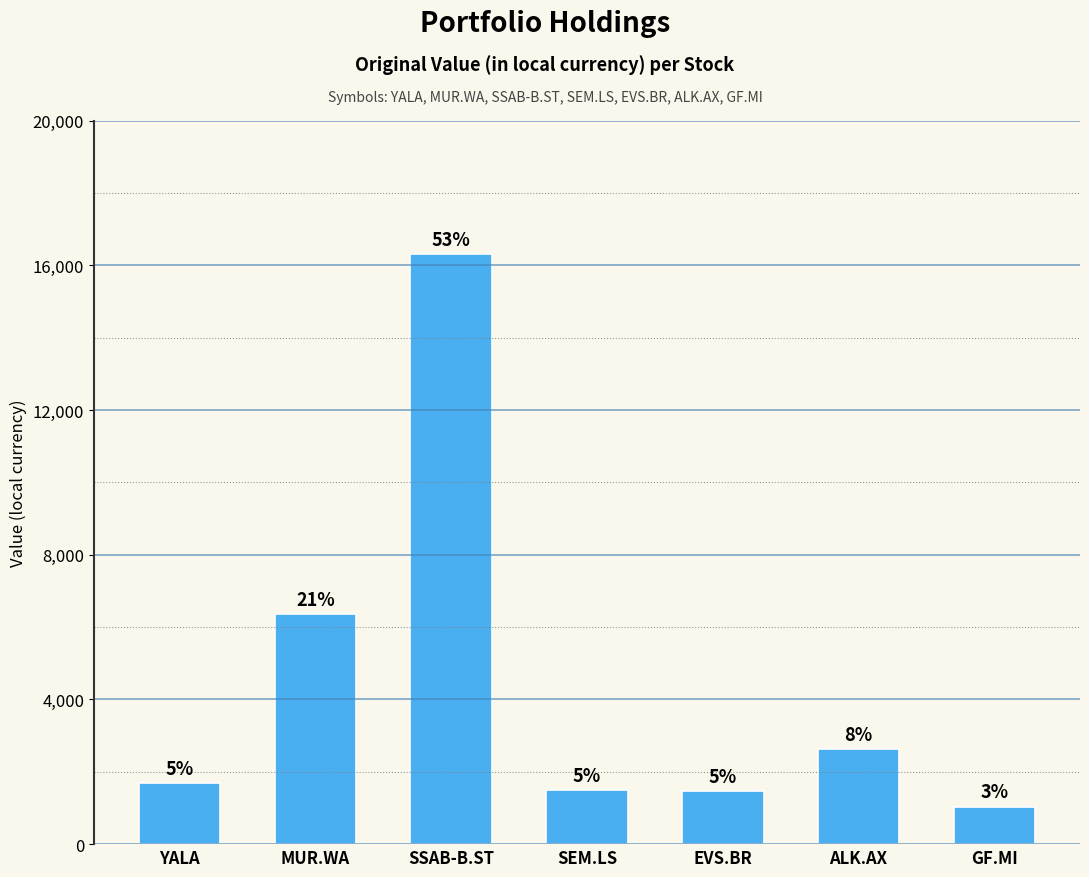

What is the average value?

4423.8